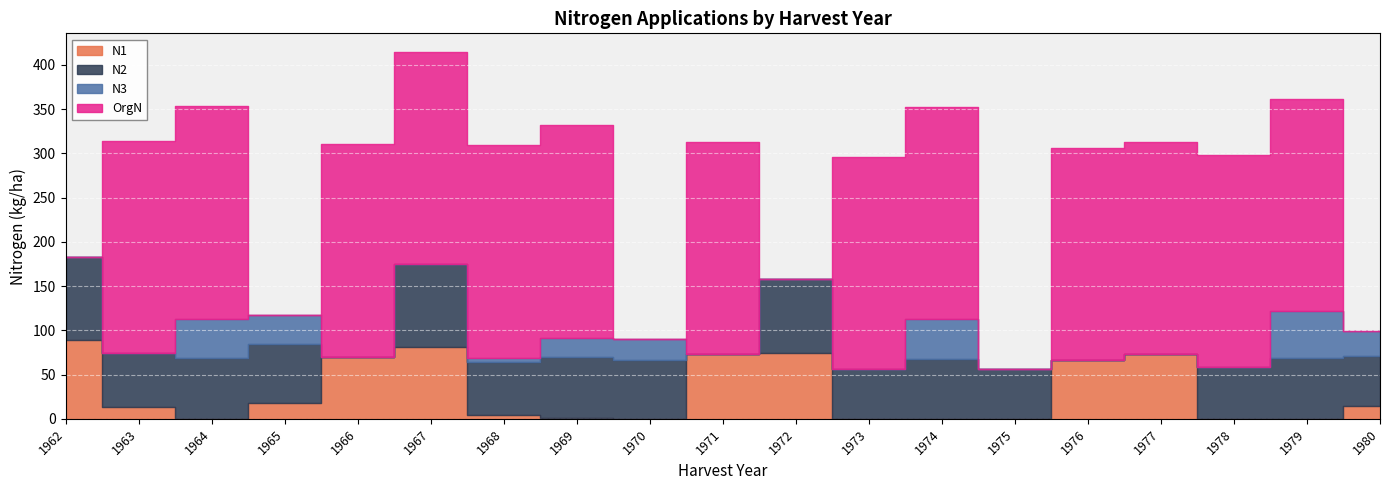

Which series changed the most between 1967 and 1975?

OrgN